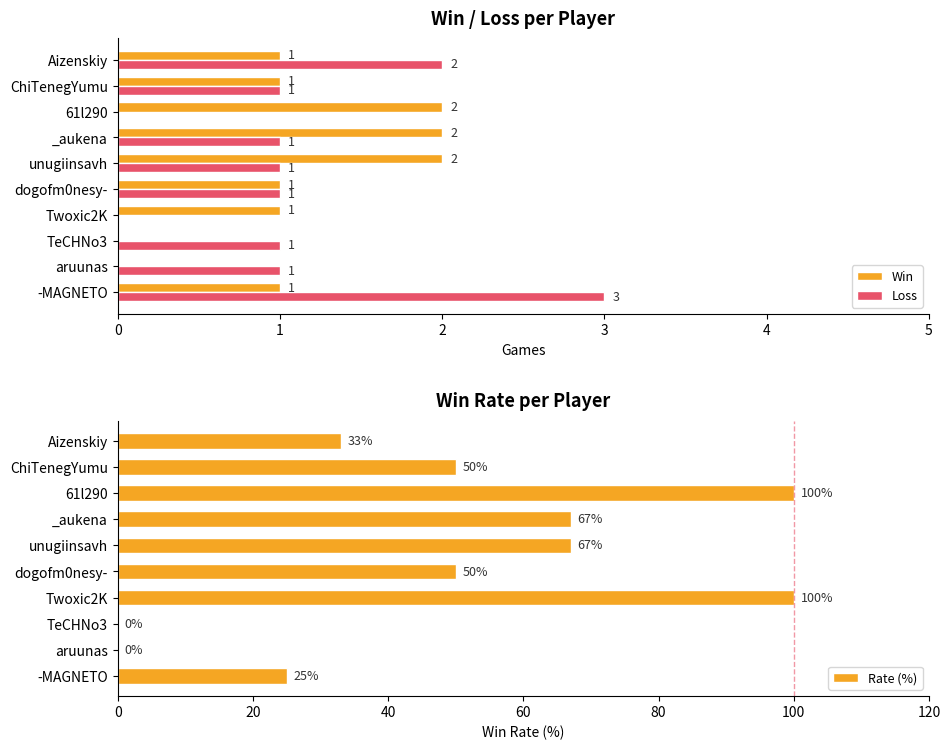

Count the Loss values in the range 1 to 2.

7